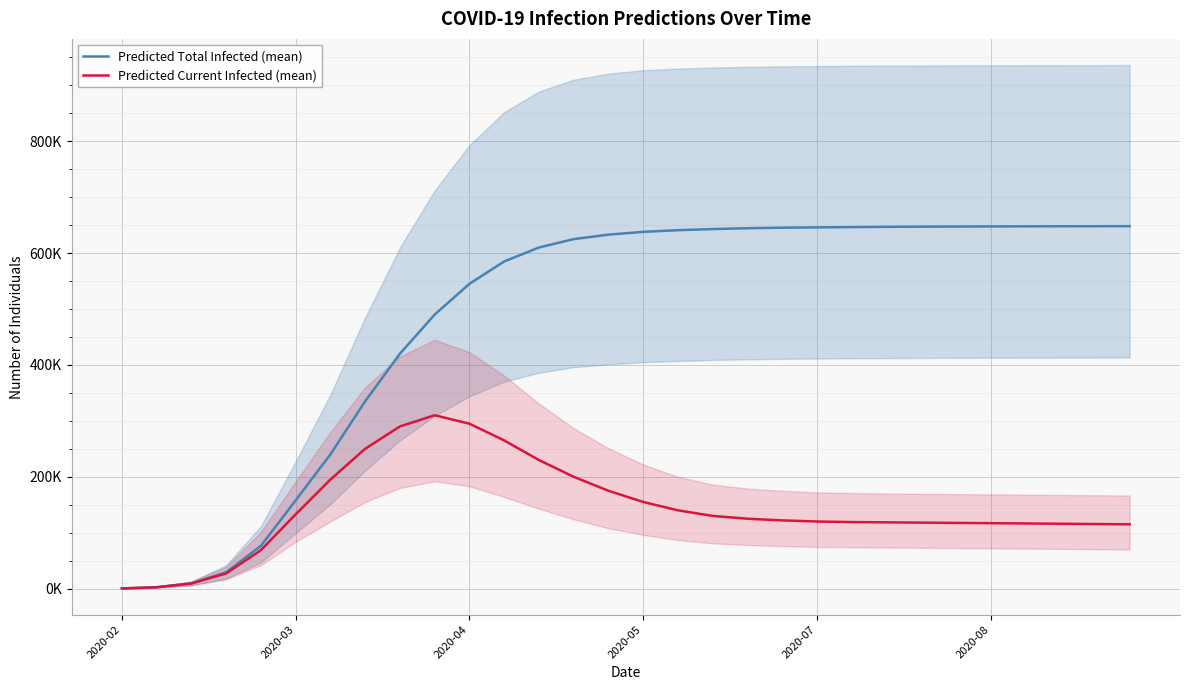

Reading left to right, transcribe all the data shown in this chart.

Predicted Total Infected (mean): 304	2433	9248	29270	76427	157892	240000	335000	420000	490000	545000	585000	610000	625000	633000	638000	641000	643000	644500	645500	646000	646500	647000	647300	647500	647700	647900	648000	648100	648200
Predicted Current Infected (mean): 304	2433	9248	27141	68756	132777	195000	250000	290000	310000	295000	265000	230000	200000	175000	155000	140000	130000	125000	122000	120000	119000	118500	118000	117500	117000	116500	116000	115500	115000